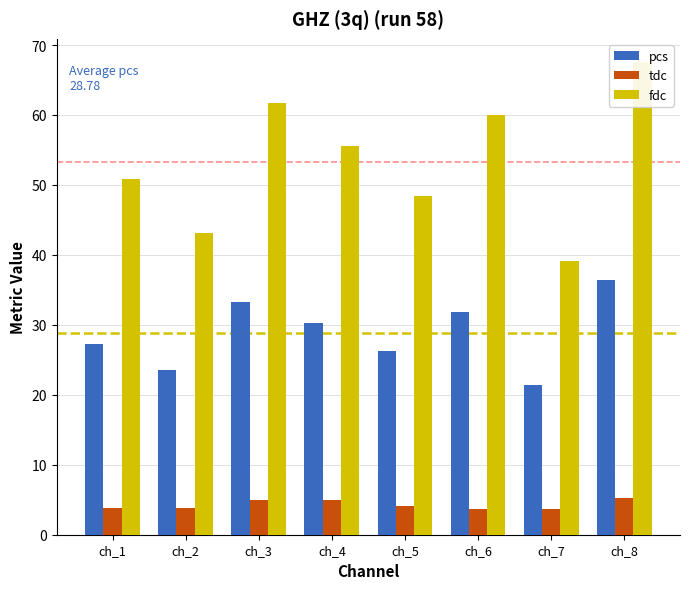

At ch_8, list the series in order from smallest to largest.

tdc, pcs, fdc